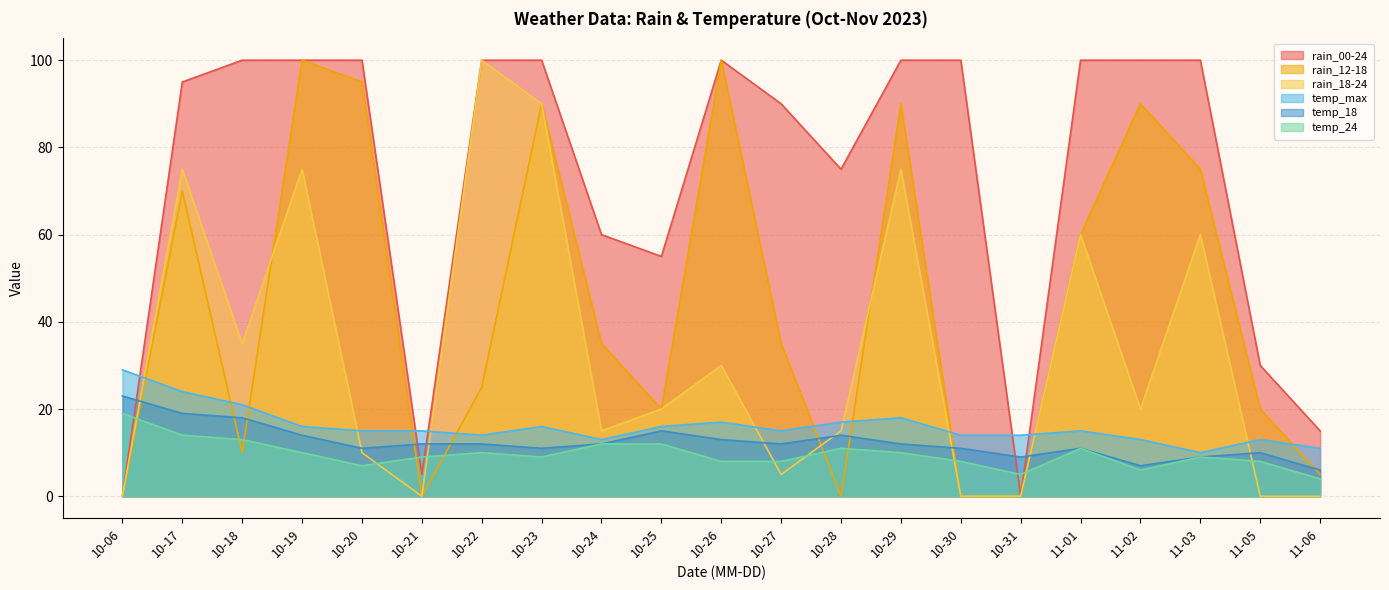

How many lines are shown in the chart?

6